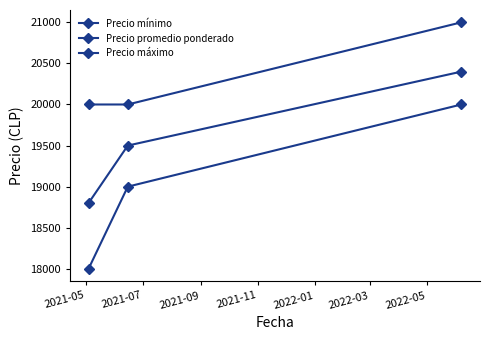

Rank the series by their maximum value, from highest to lowest.

Precio máximo, Precio promedio ponderado, Precio mínimo